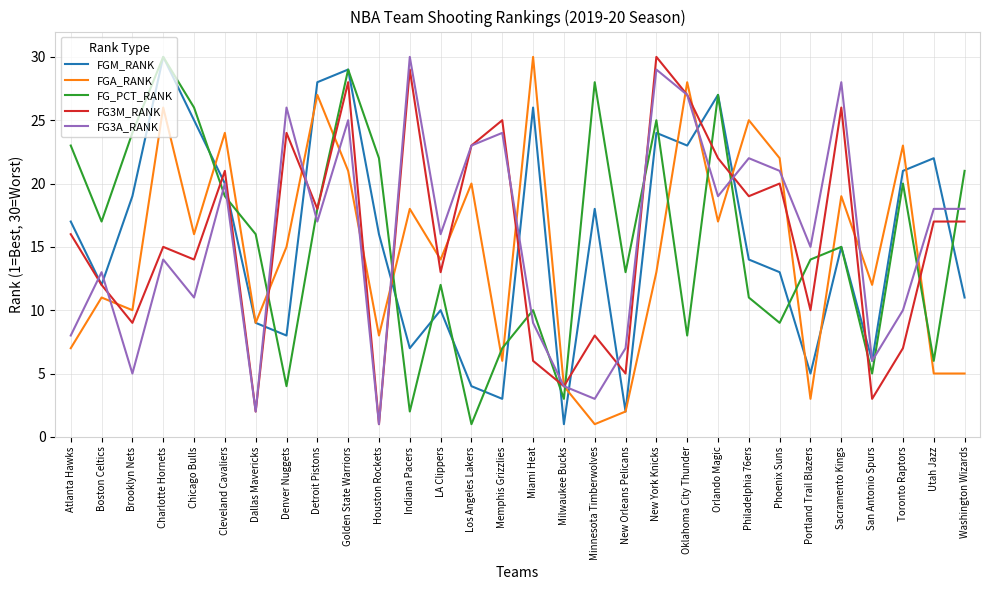

The value of FG3A_RANK at Minnesota Timberwolves is 3. True or false?

True